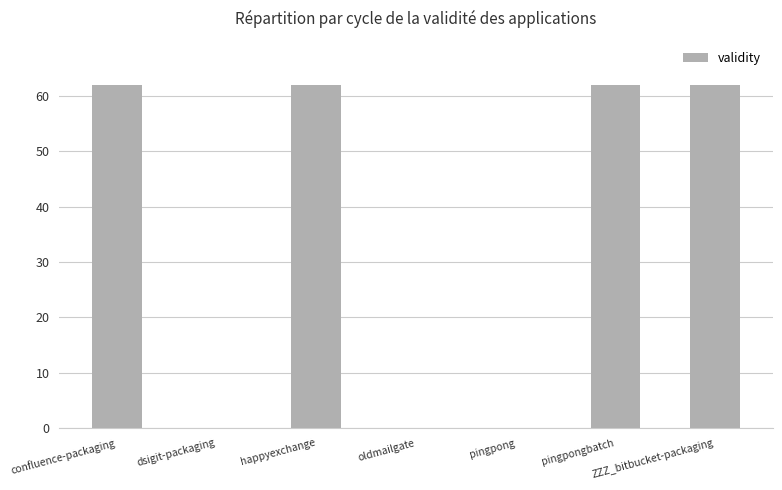

Count the values in the range 0 to 62.

7